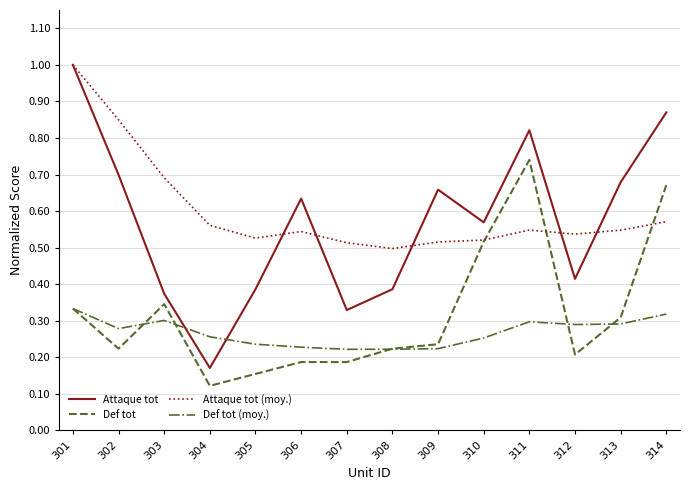

Which series has the largest range (max minus min)?

Attaque tot